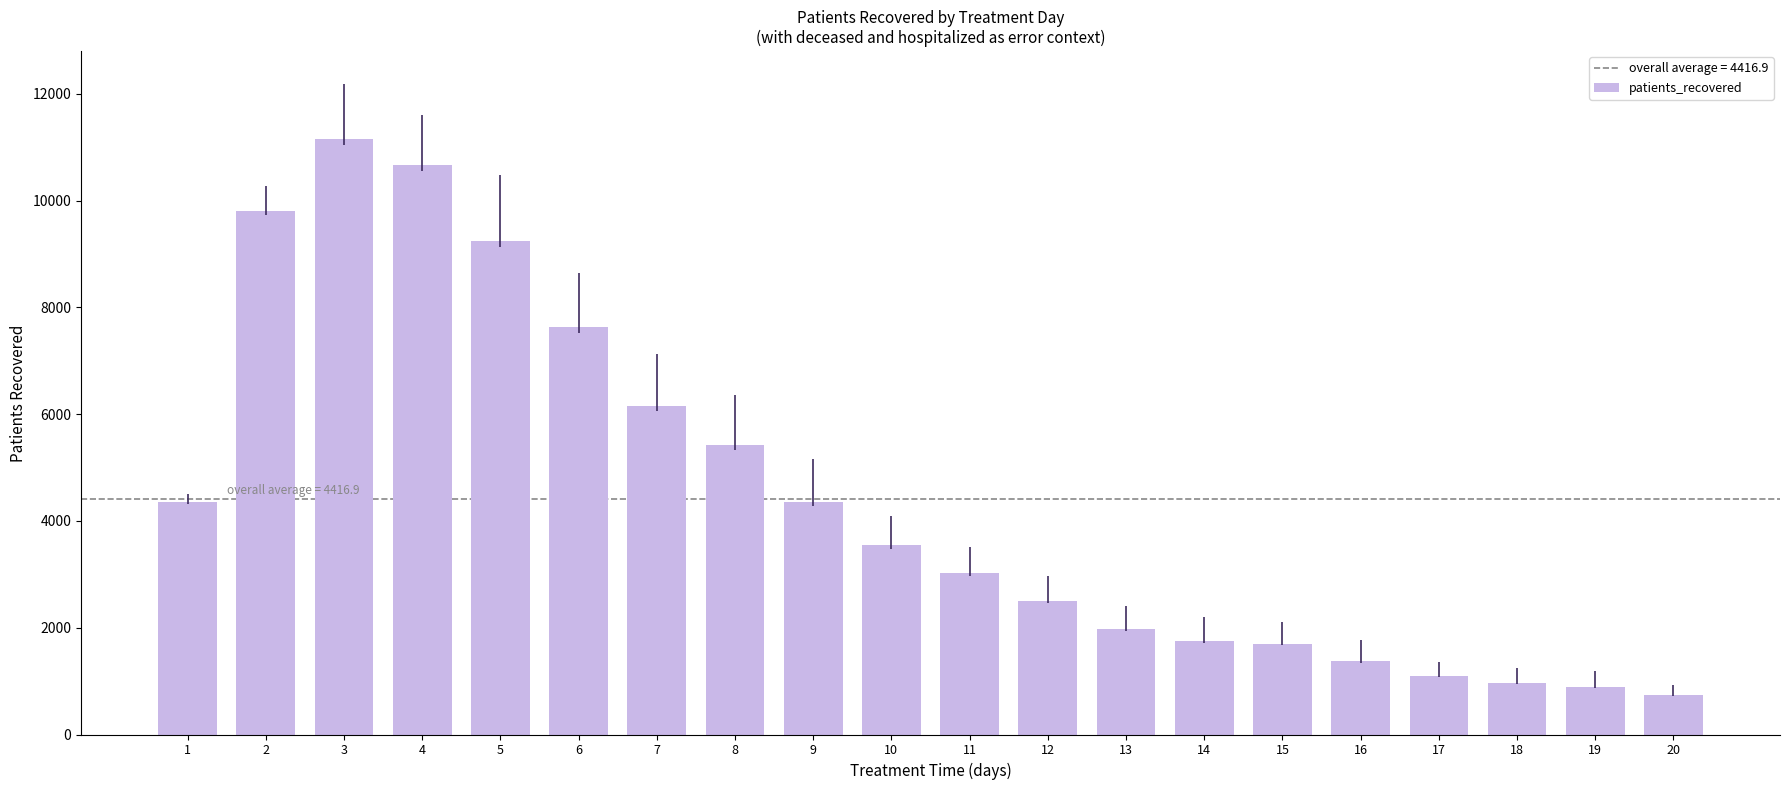

What value does the data have at 9, to the nearest 10?

4360